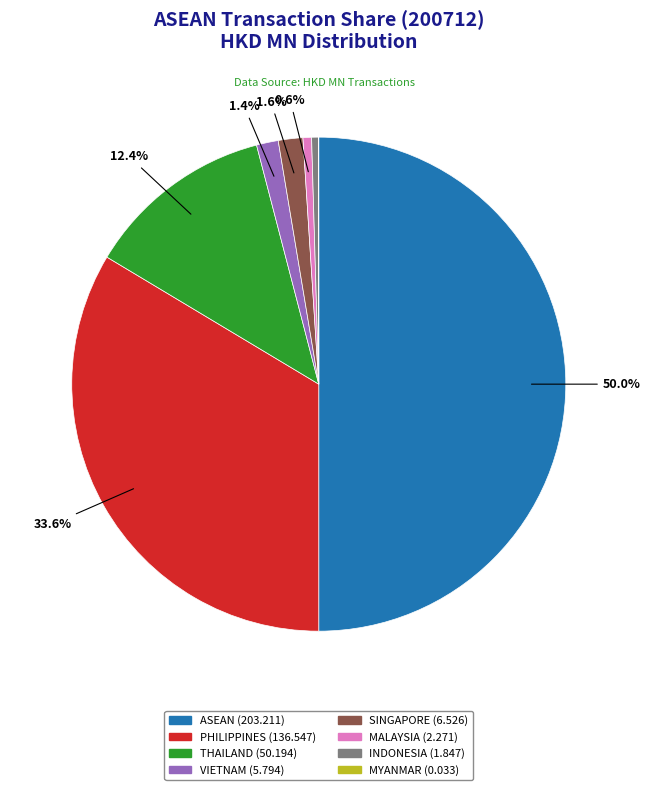

True or false: MALAYSIA accounts for 11% of the total.

False